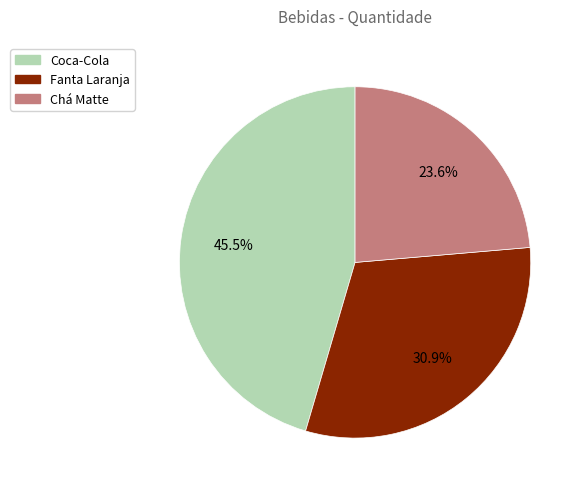

How many slices are in this pie chart?

3